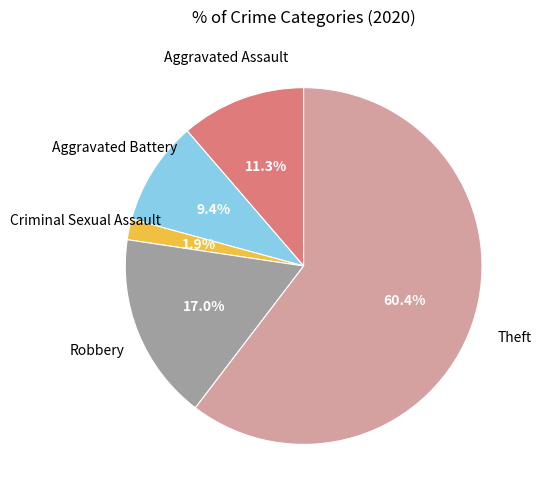

Does any single category account for the majority?

Yes